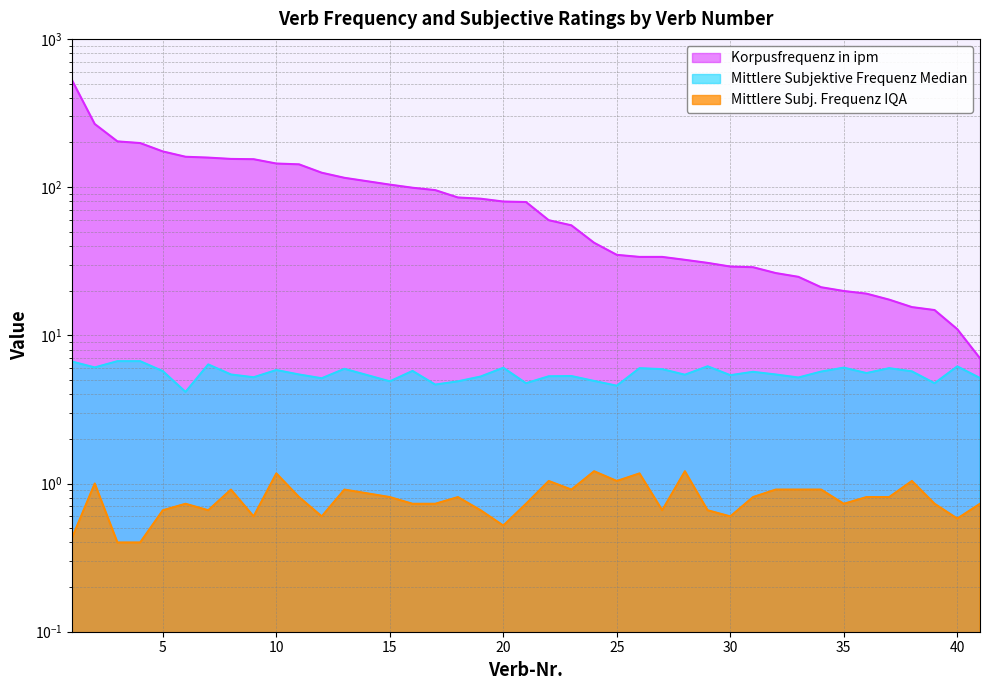

Rank the series at 30 from lowest to highest value.

Mittlere Subj. Frequenz IQA, Mittlere Subjektive Frequenz Median, Korpusfrequenz in ipm